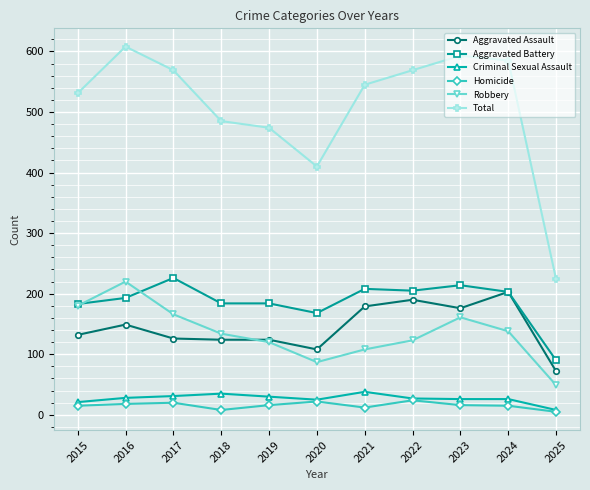

Does the chart have visible grid lines?

Yes